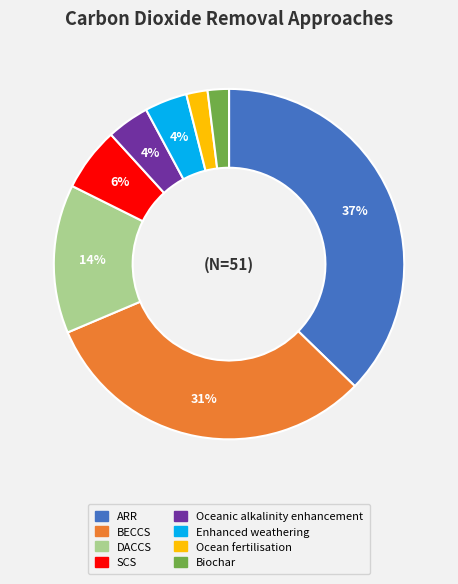

How many segments does this pie chart have?

8